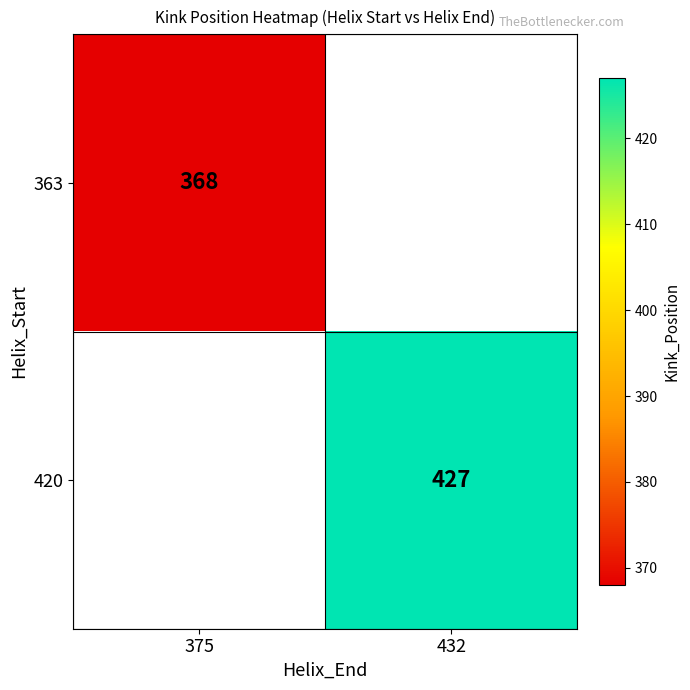

The value of 420 at 432 is 123. True or false?

False